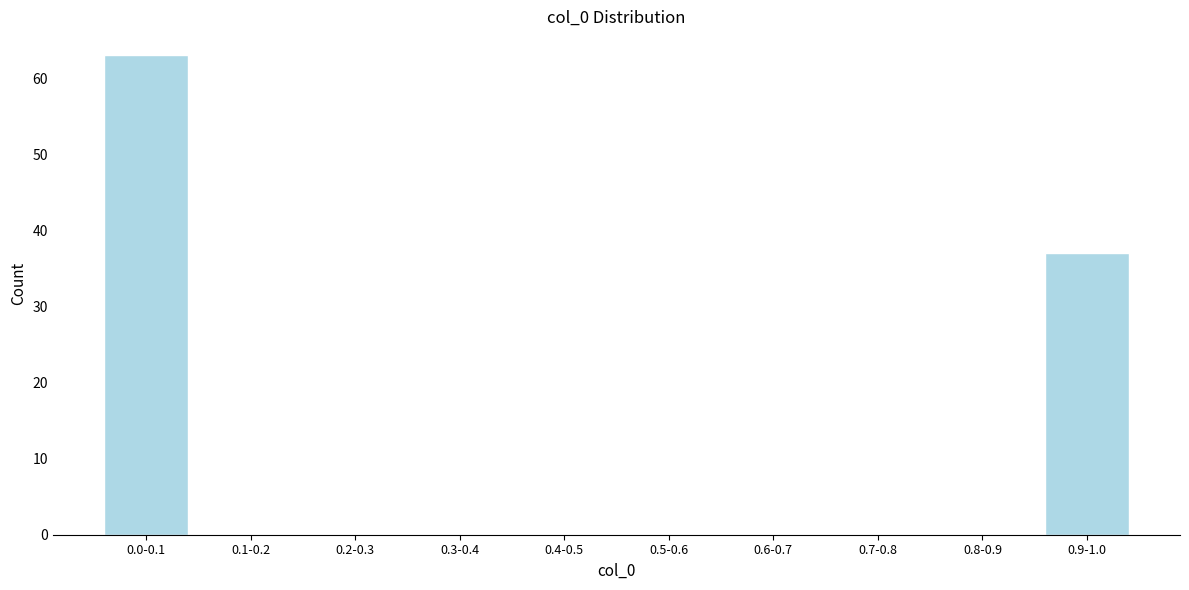

Reading left to right, transcribe all the data shown in this chart.

0.0-0.1=63	0.1-0.2=0	0.2-0.3=0	0.3-0.4=0	0.4-0.5=0	0.5-0.6=0	0.6-0.7=0	0.7-0.8=0	0.8-0.9=0	0.9-1.0=37